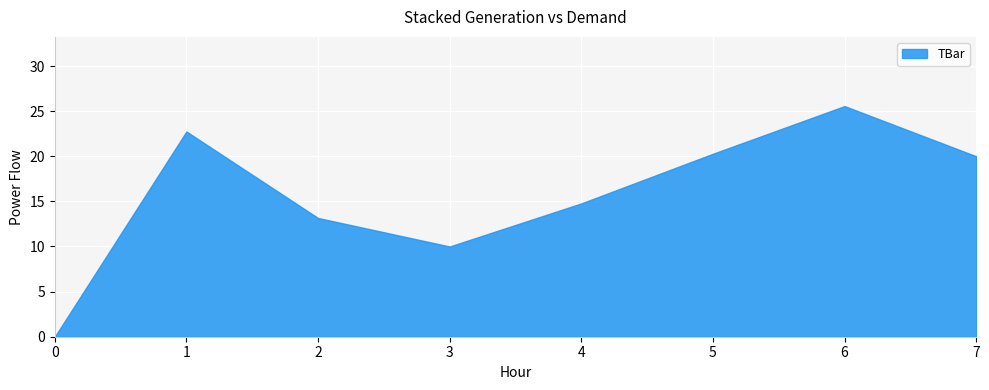

At which category does the chart reach its peak across all series?

6